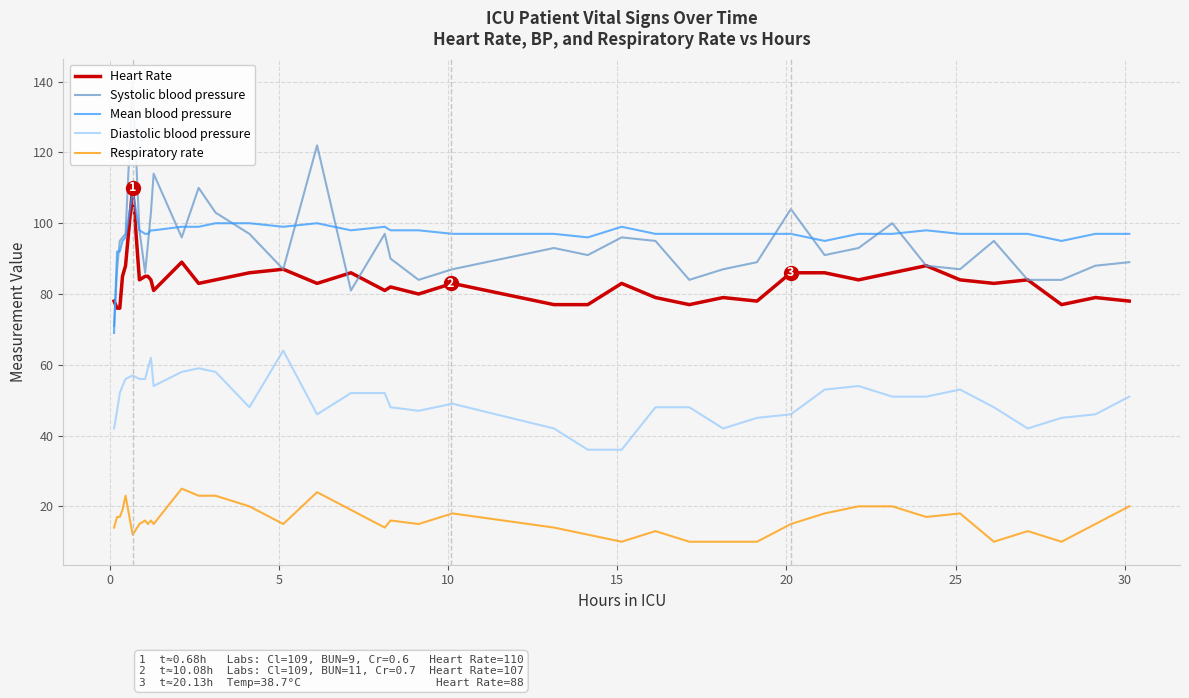

At how many categories does at least one series exceed 75?

40